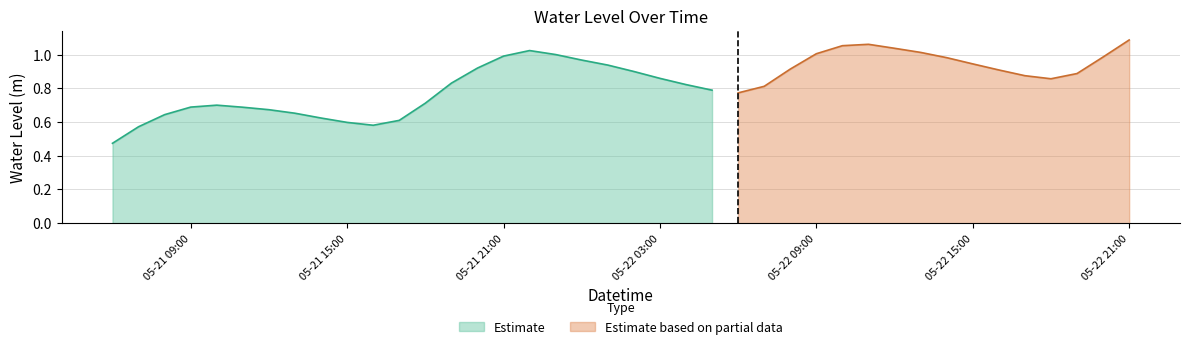

The chart shows a value of 1.0 at 2025-05-21 17:00:00. True or false?

False